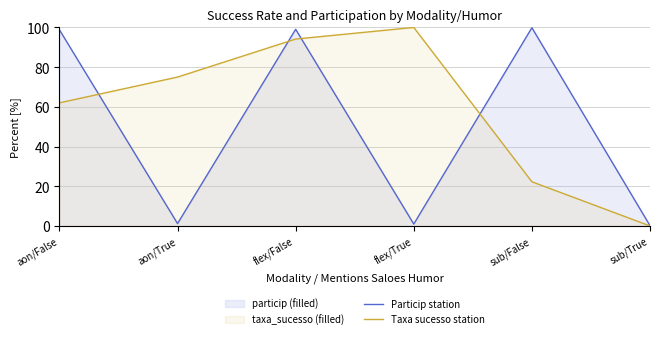

Reading left to right, list all the values displayed in this chart.

Particip station: aon/False=98.8	aon/True=1.2	flex/False=99.0	flex/True=1.0	sub/False=99.9	sub/True=0.1
Taxa sucesso station: aon/False=62.0	aon/True=75.0	flex/False=94.2	flex/True=100.0	sub/False=22.3	sub/True=0.0